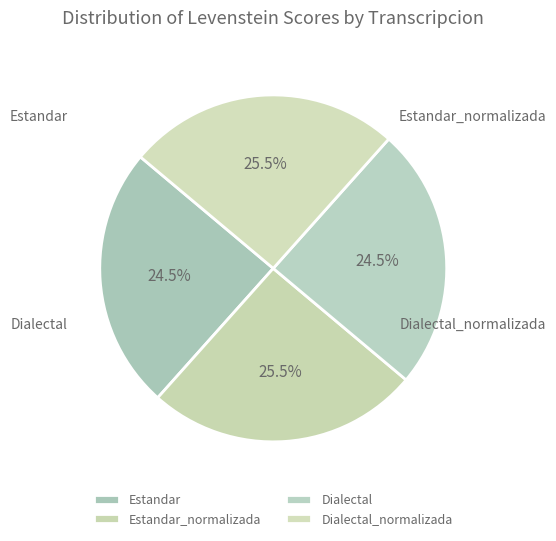

What portion of the pie excludes Dialectal_normalizada?

74.5%